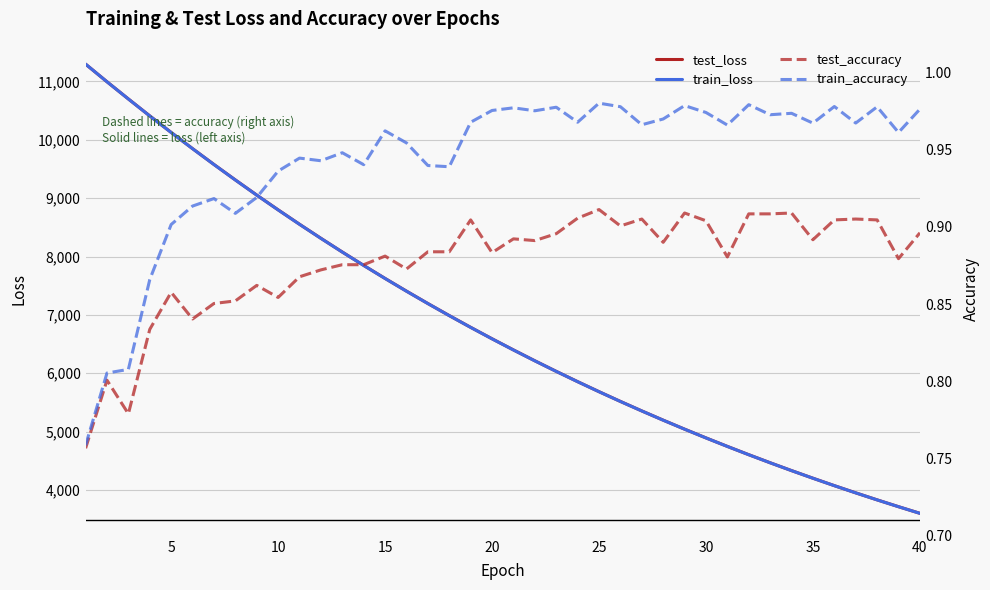

What is the minimum value for train_loss?

3598.5